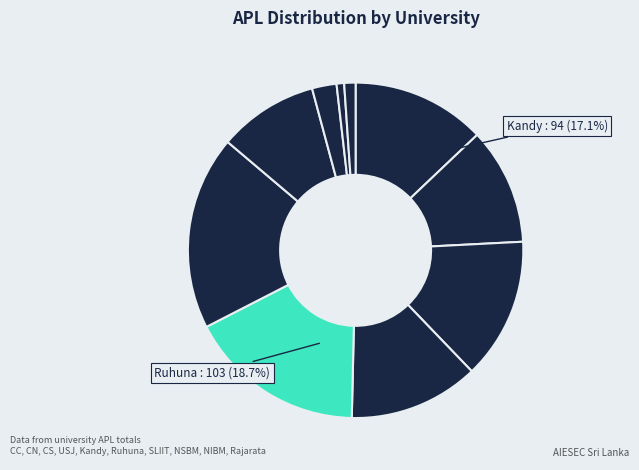

How many segments does this pie chart have?

10